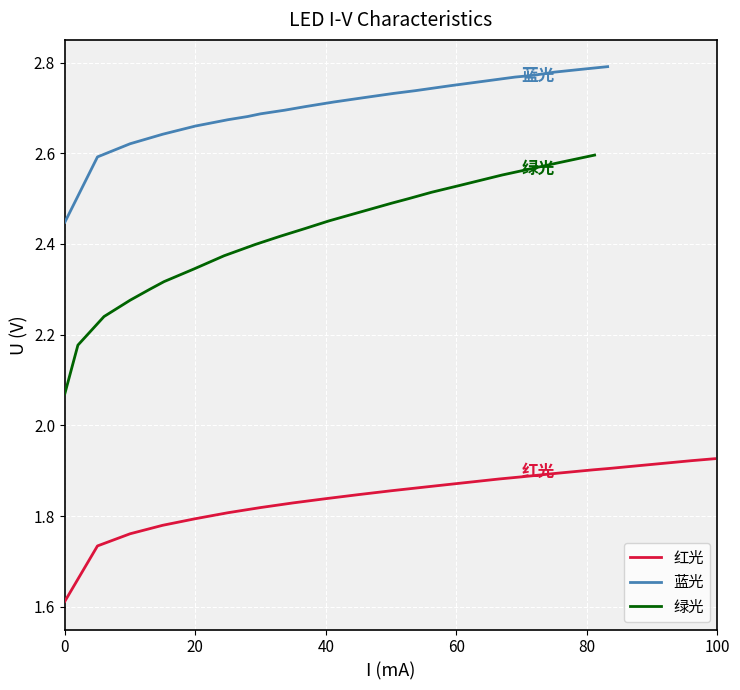

At 60, list the series in order from largest to smallest.

蓝光, 绿光, 红光